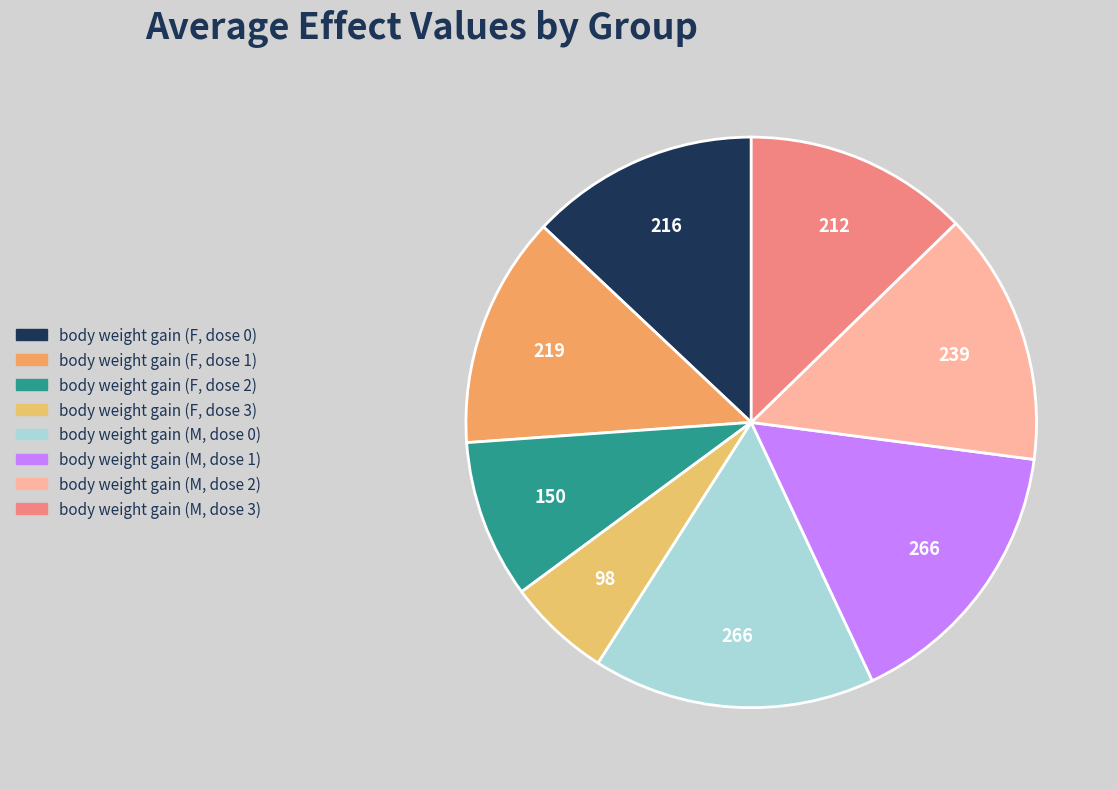

Does any single category account for the majority?

No